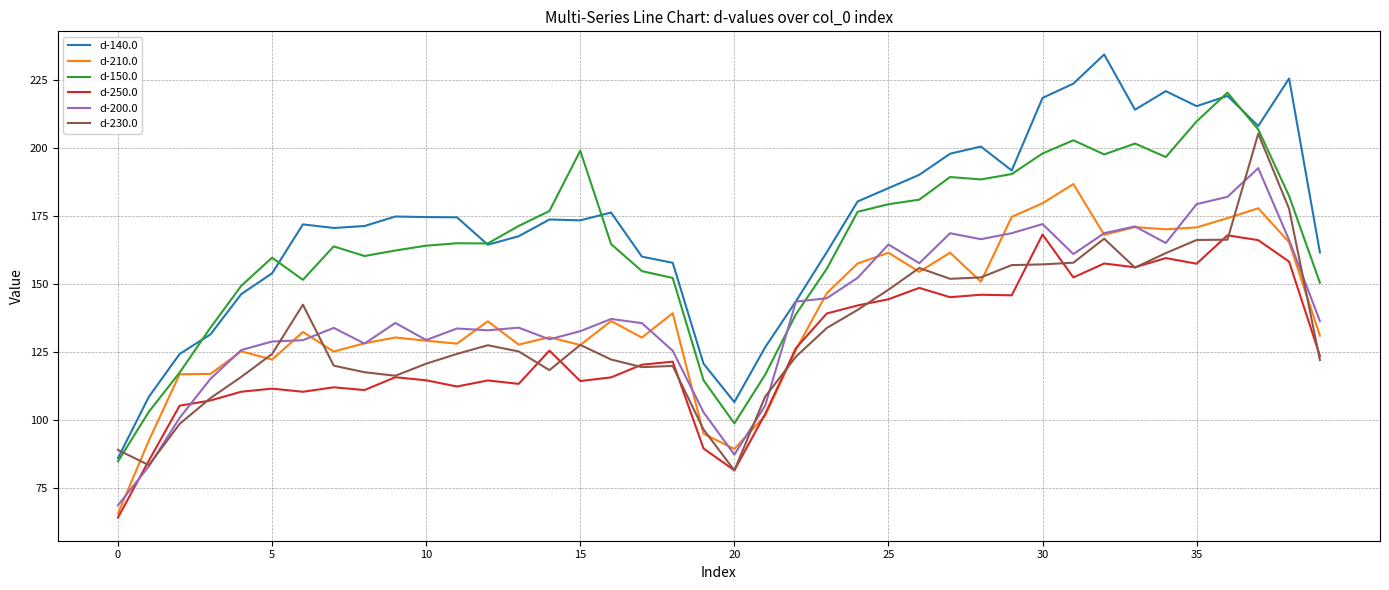

Which series ends up on top after the final intersection of d-200.0 and d-250.0?

d-200.0